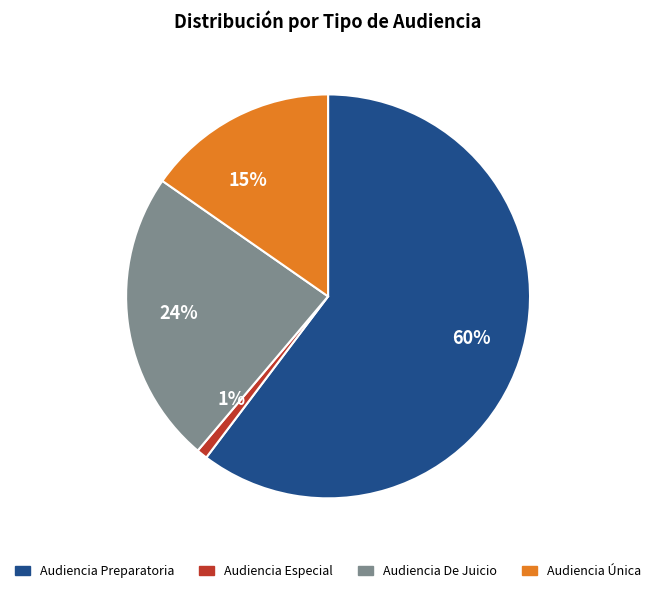

How many slices are in this pie chart?

4